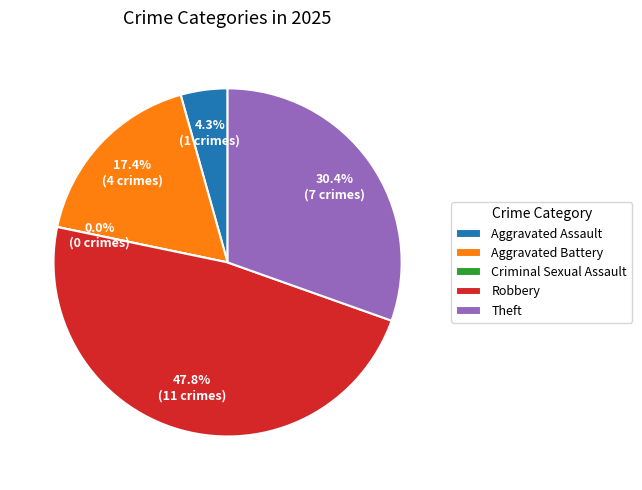

What is the ratio of the value at Theft to the value at Aggravated Battery?

1.8